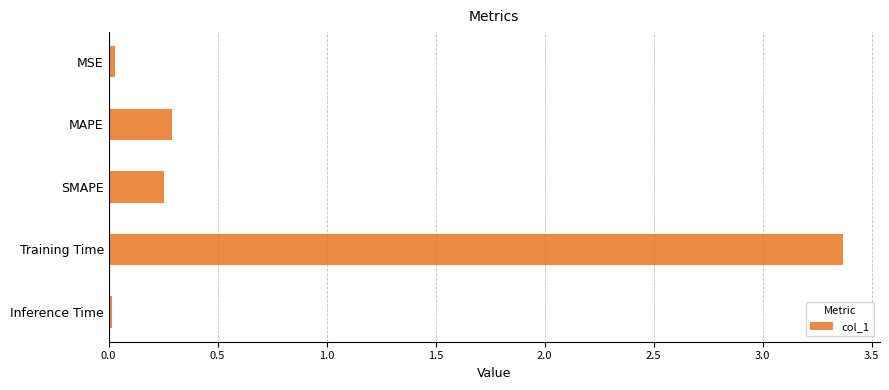

What is the sum of all values?

4.0